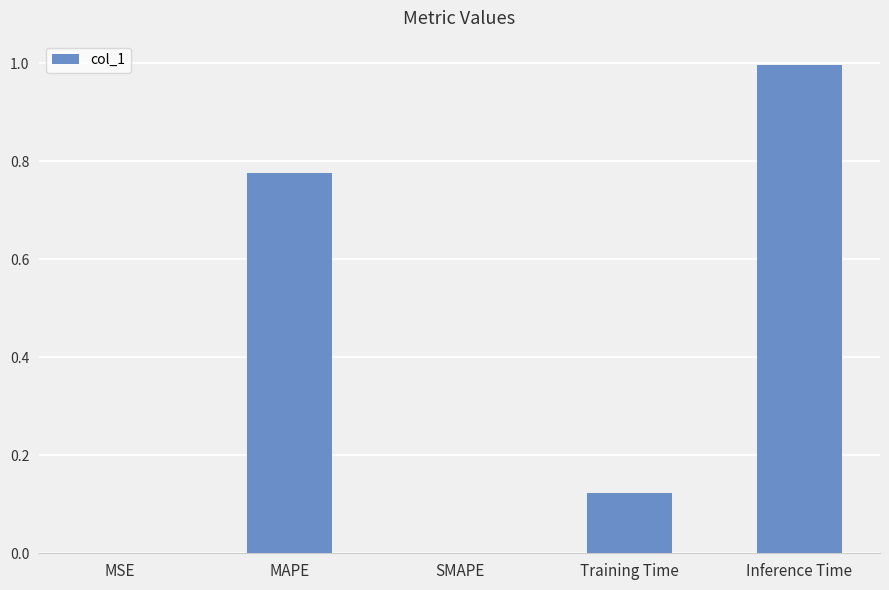

True or false: the data shows 1.0 at Inference Time.

True